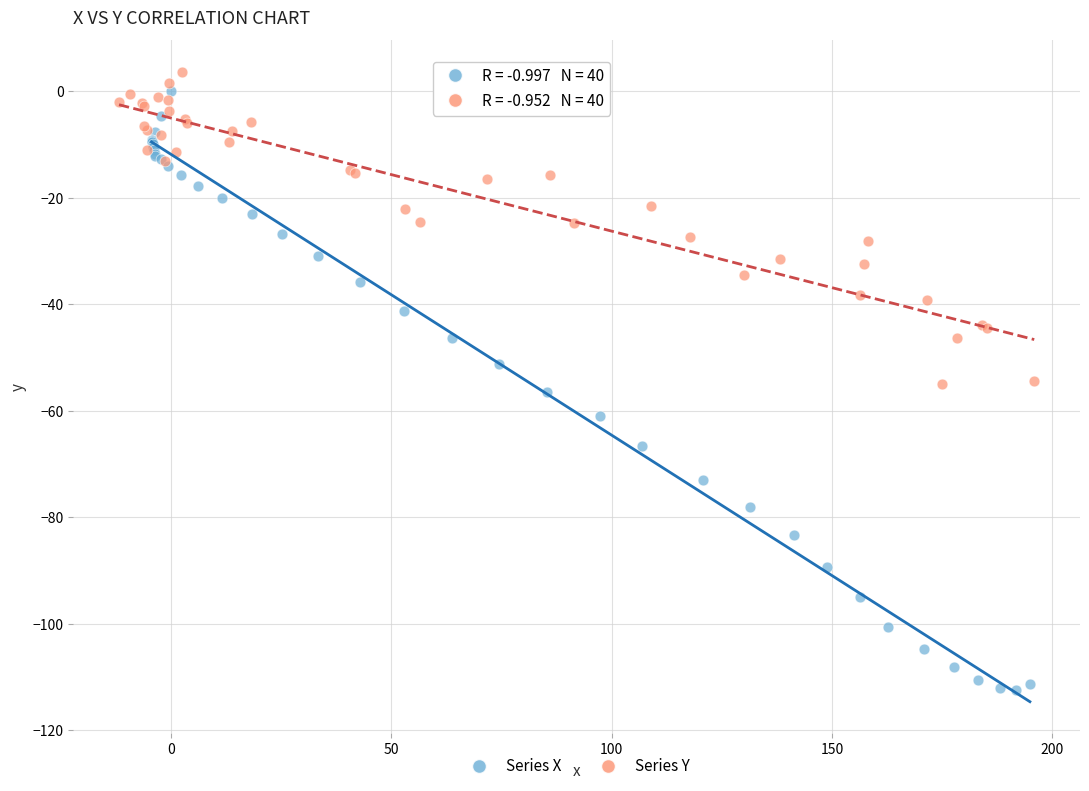

Which series has the largest Y range (max minus min)?

Series X